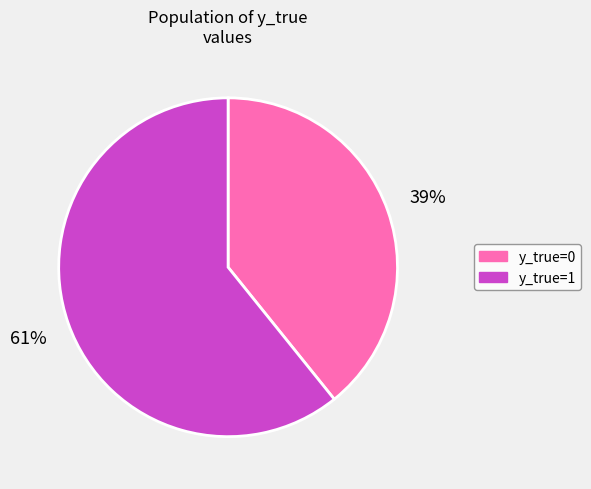

To the nearest percent, what is the difference between the y_true=0 and y_true=1 slice percentages?

22%